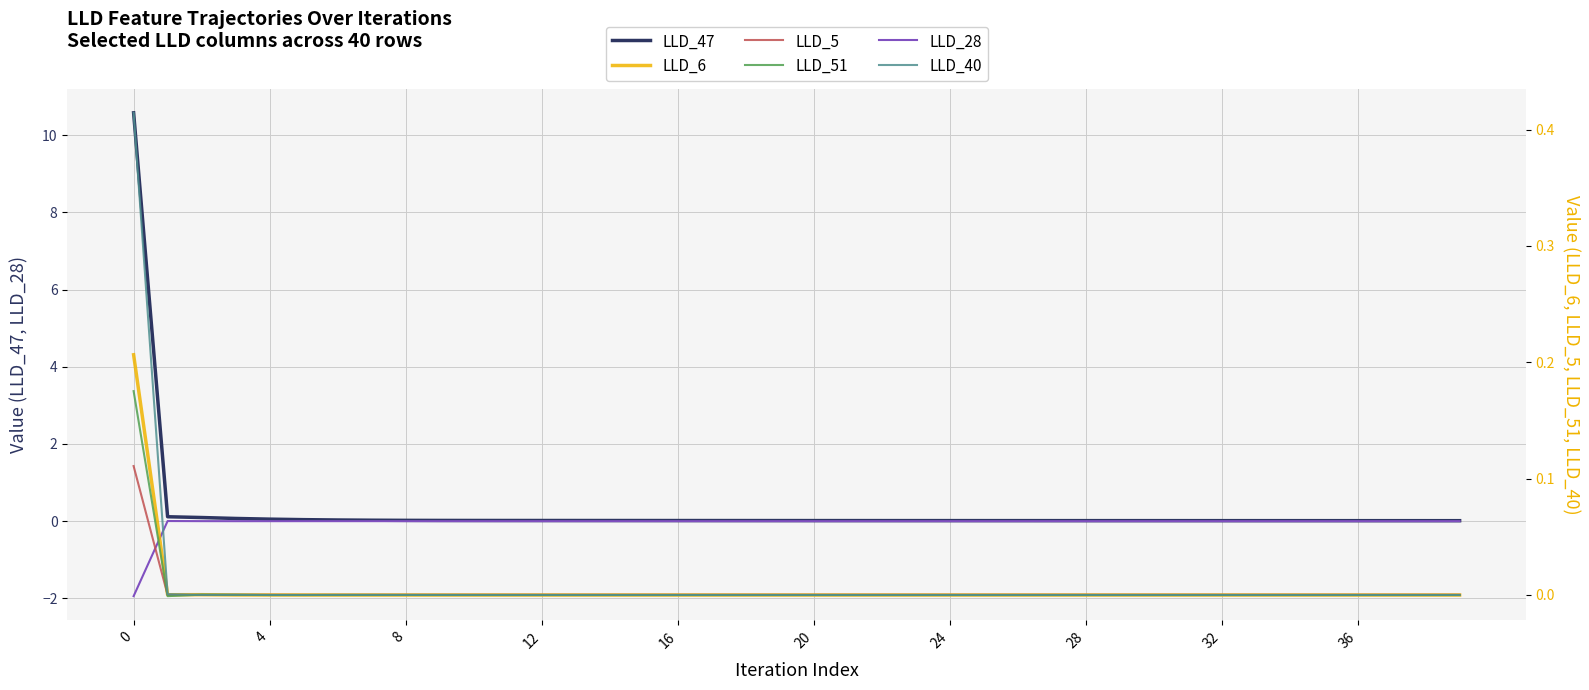

Between 24 and 21, which is larger?

21